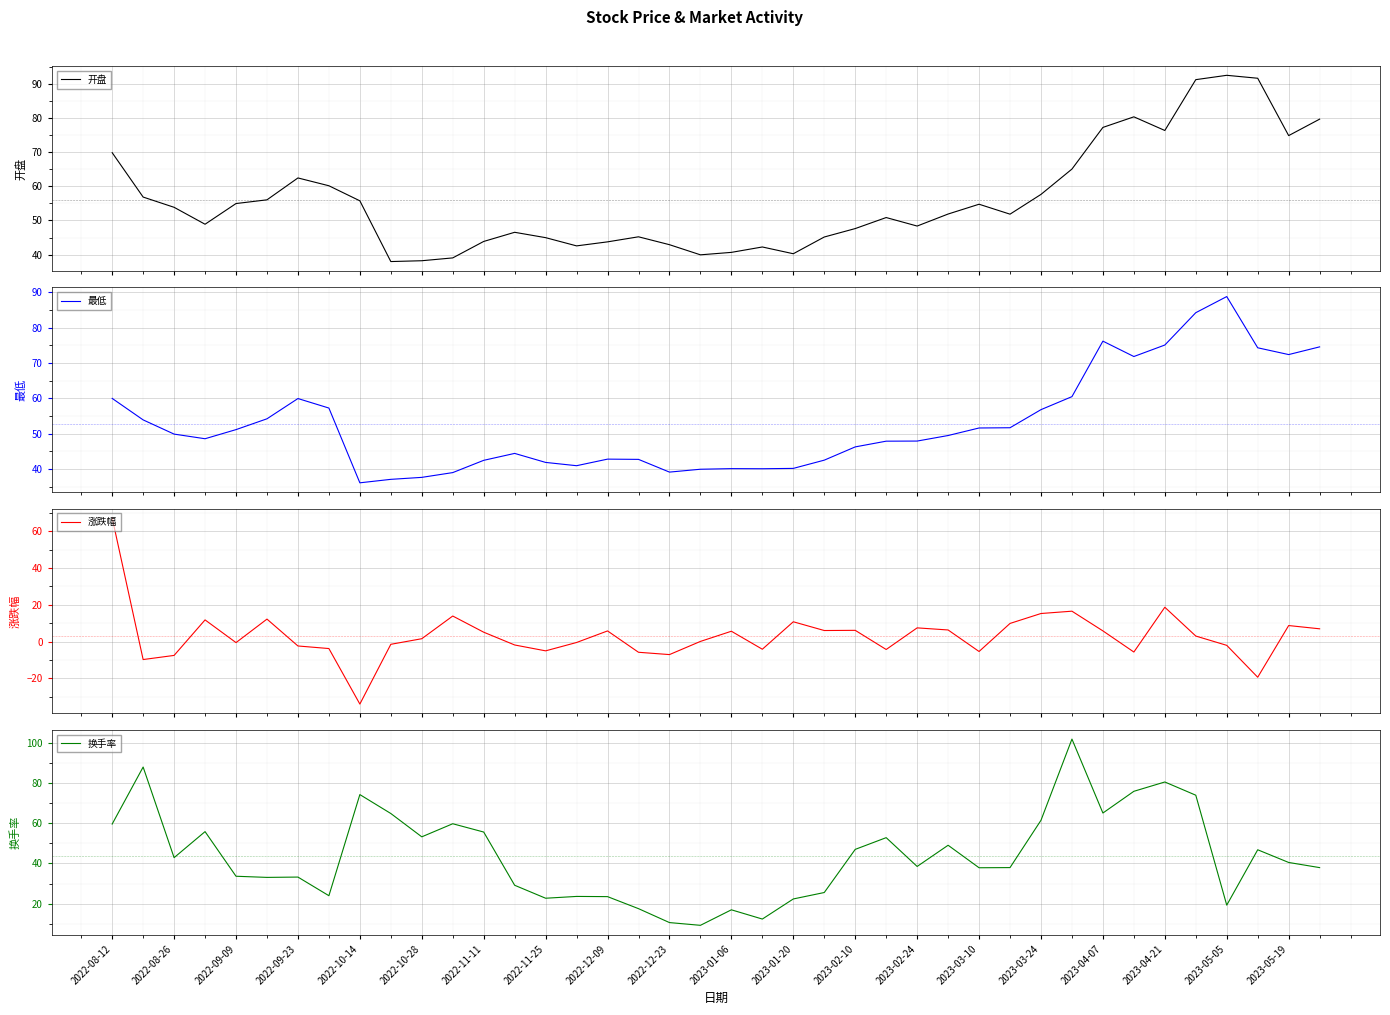

What is the maximum value for 换手率?

102.1